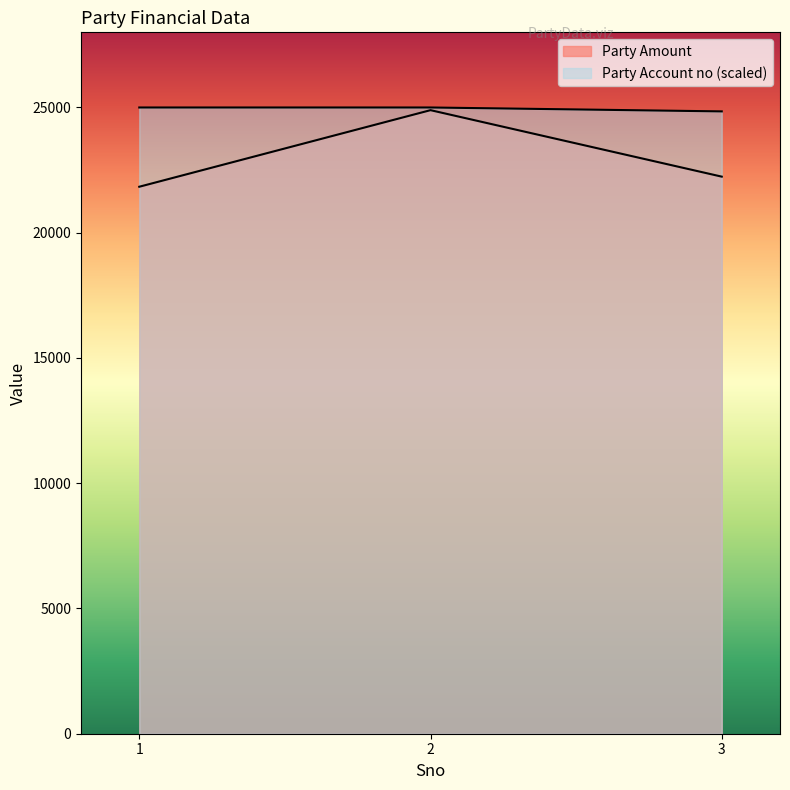

How many distinct data groups are displayed?

2